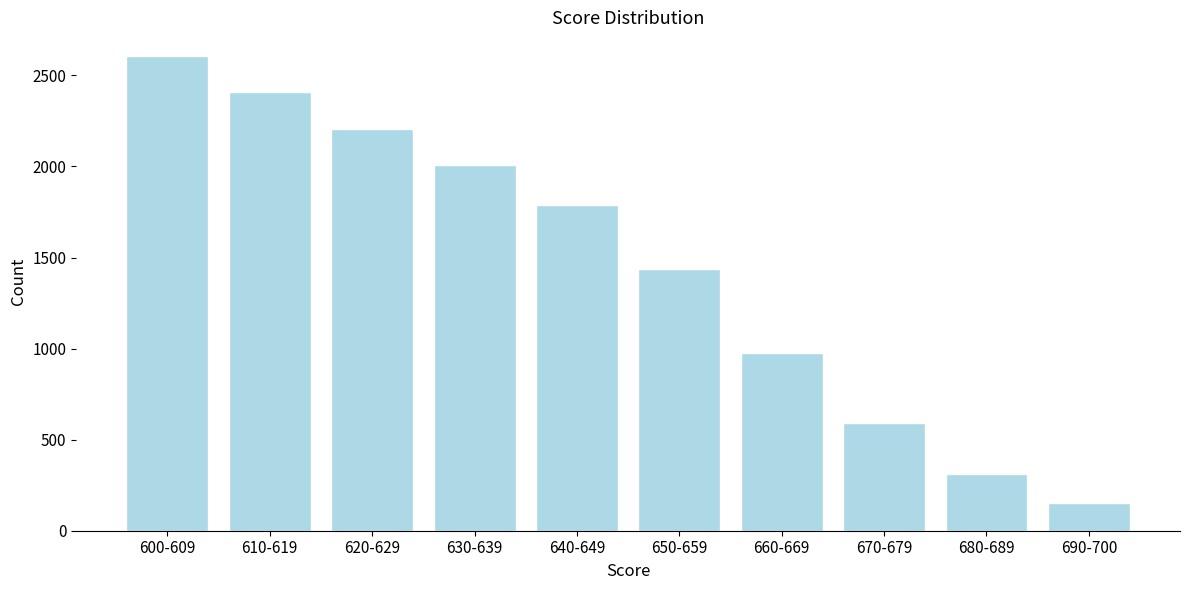

Reading left to right, what are all the values shown in this chart?

2606	2406	2206	2006	1788	1439	976	591	314	152